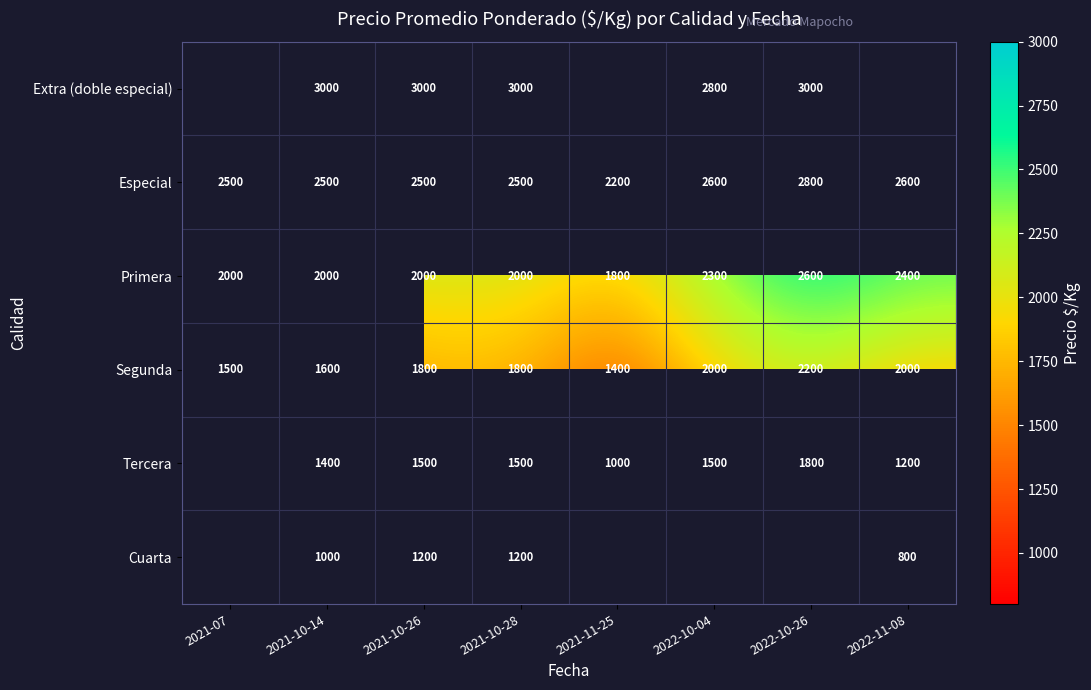

The value of Extra (doble especial) at 2021-10-28 is 3000. True or false?

True